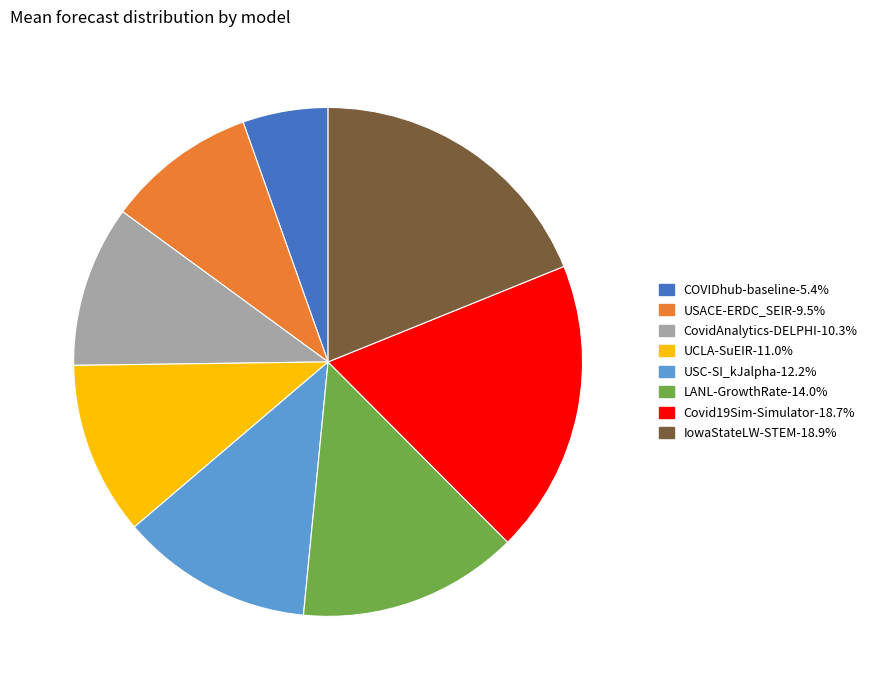

Count the number of slices in the pie.

8